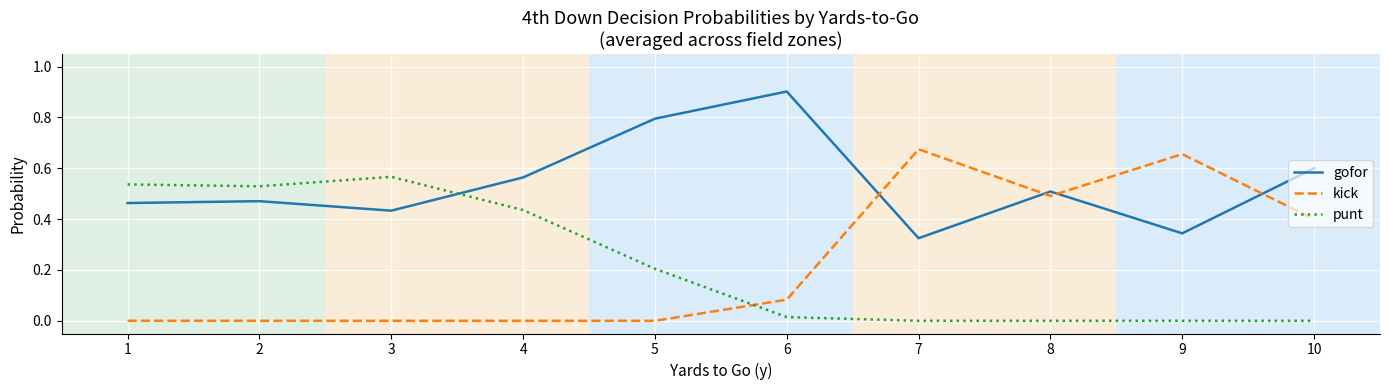

How many times do punt and kick cross each other?

1